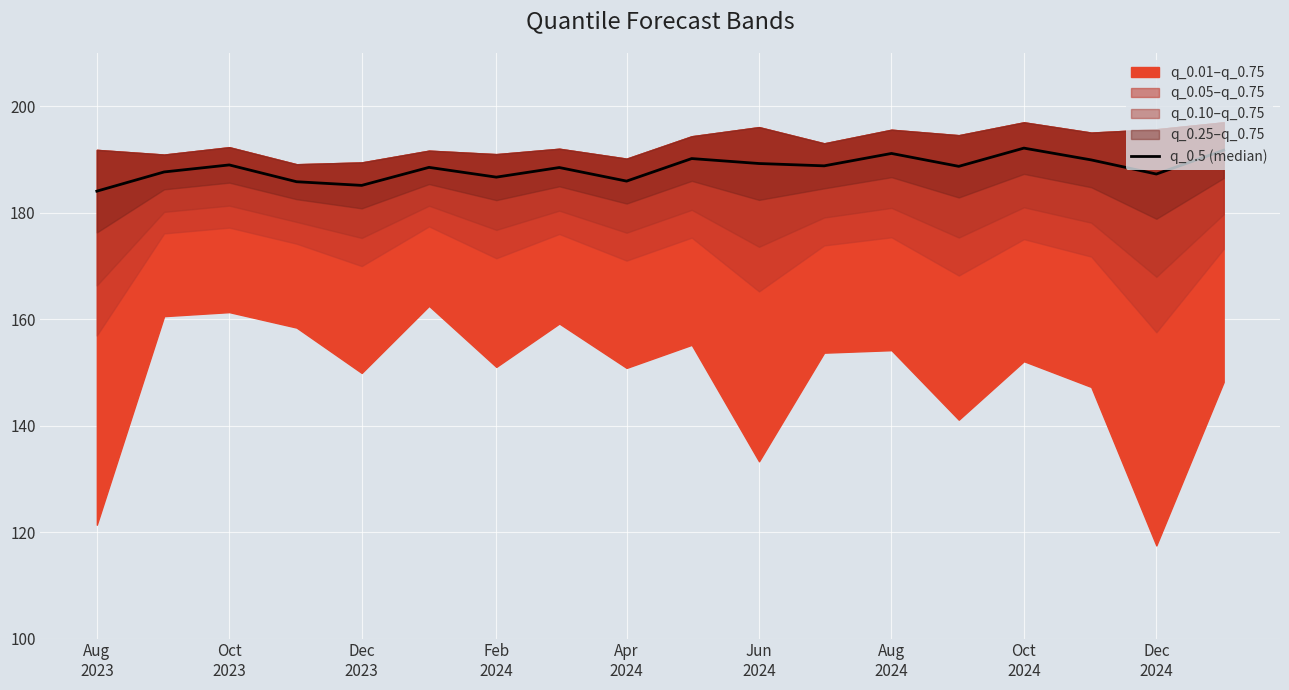

Reading right to left, transcribe all the data shown in this chart.

191.7	187.3	189.9	192.1	188.7	191.1	188.8	189.2	190.2	185.9	188.5	186.7	188.5	185.1	185.8	189.0	187.7	184.0